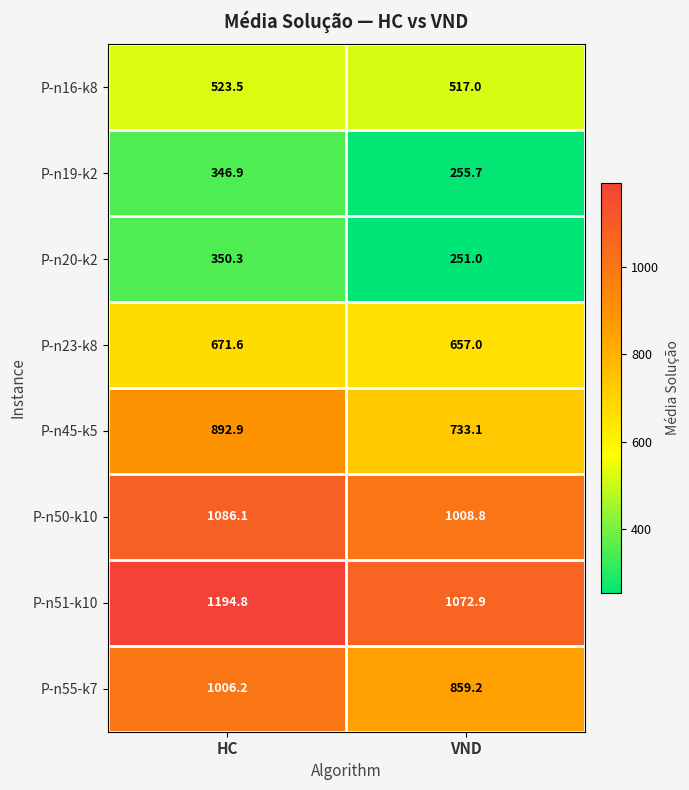

List the labels in order of P-n51-k10 value, largest first.

HC, VND